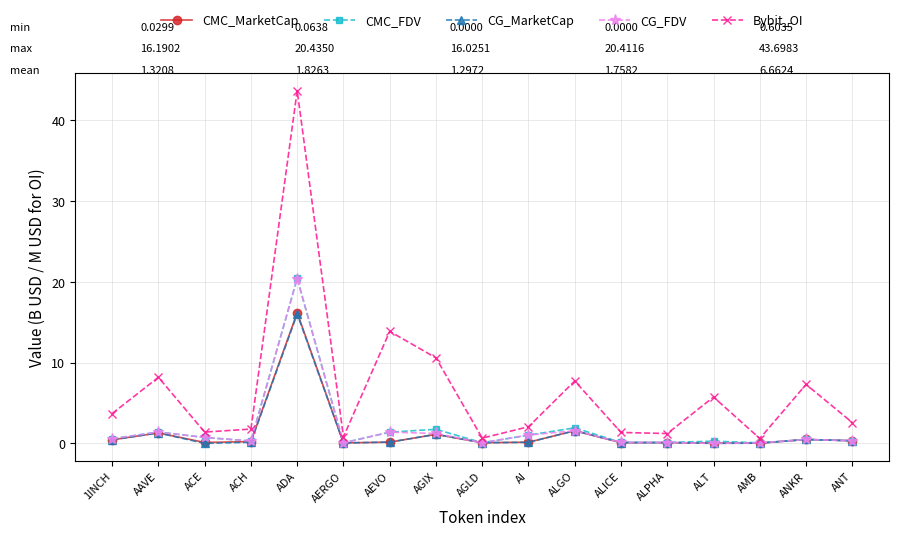

Is this an area chart (filled region under the line)?

No